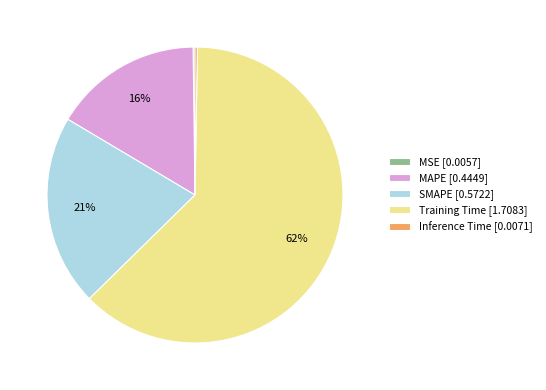

Is there any slice that represents more than half of the pie?

Yes